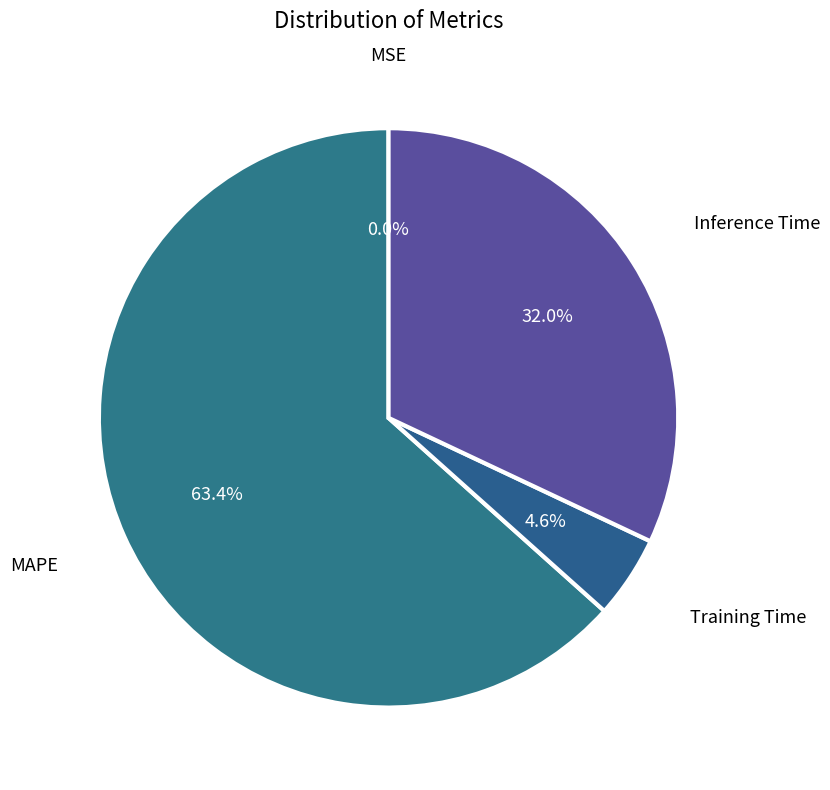

Which category has the biggest portion of the pie?

MAPE